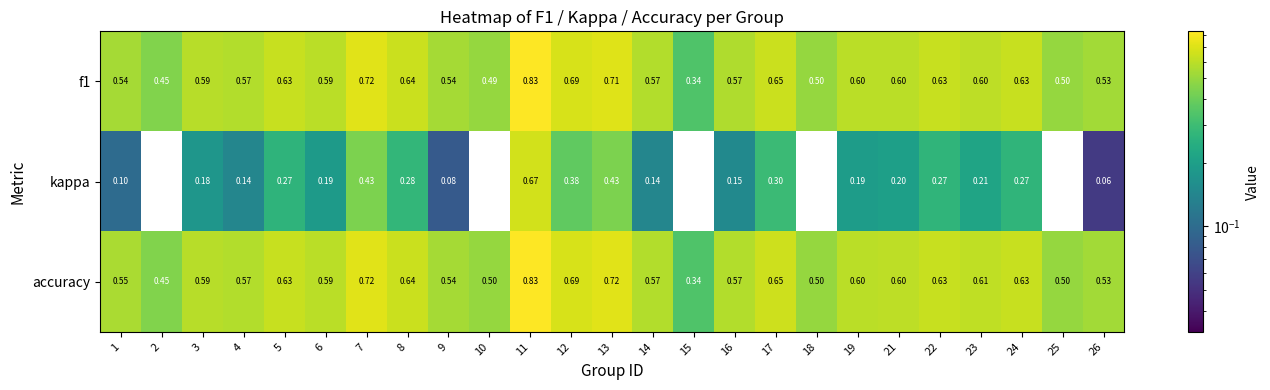

Between 6 and 15, which series saw the biggest shift?

kappa